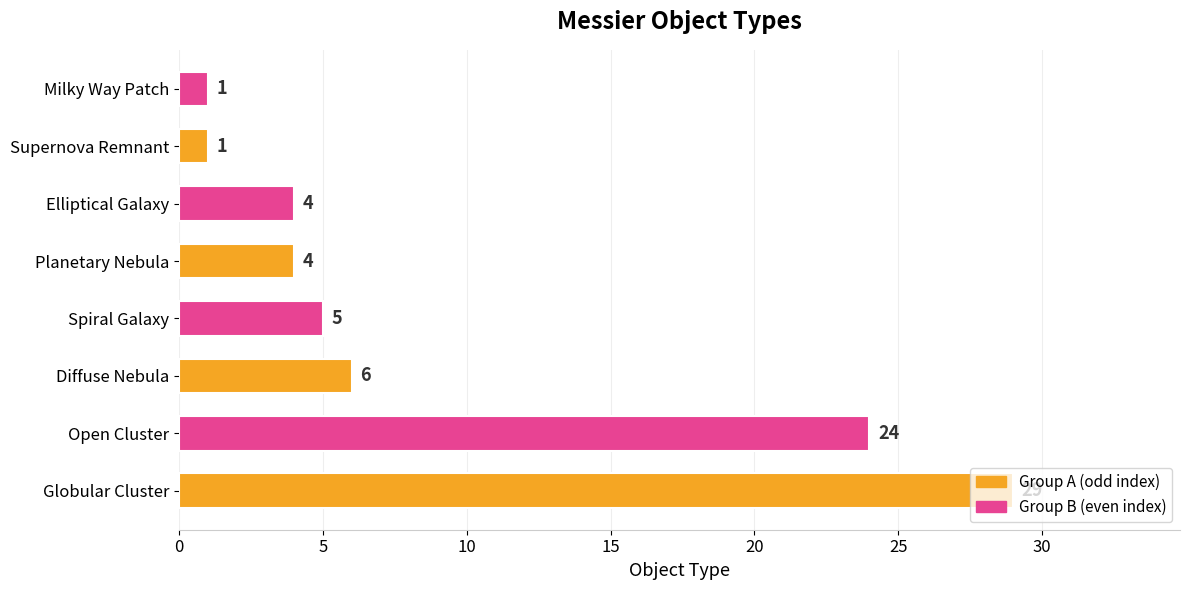

Between Elliptical Galaxy and Milky Way Patch, which is larger?

Elliptical Galaxy